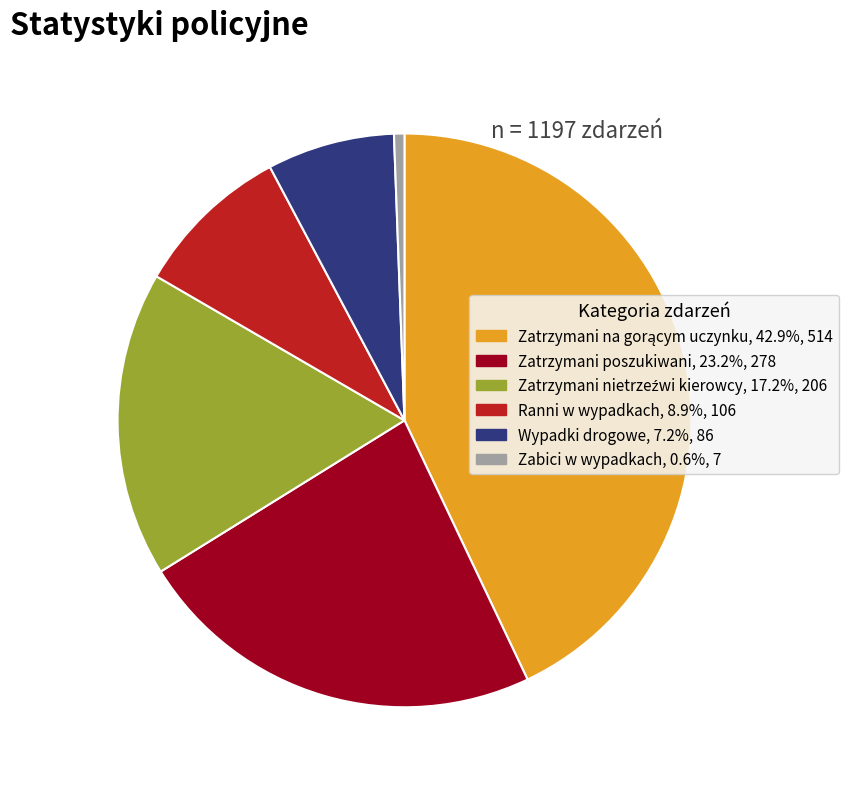

What is the smallest slice in the pie chart?

Zabici w wypadkach